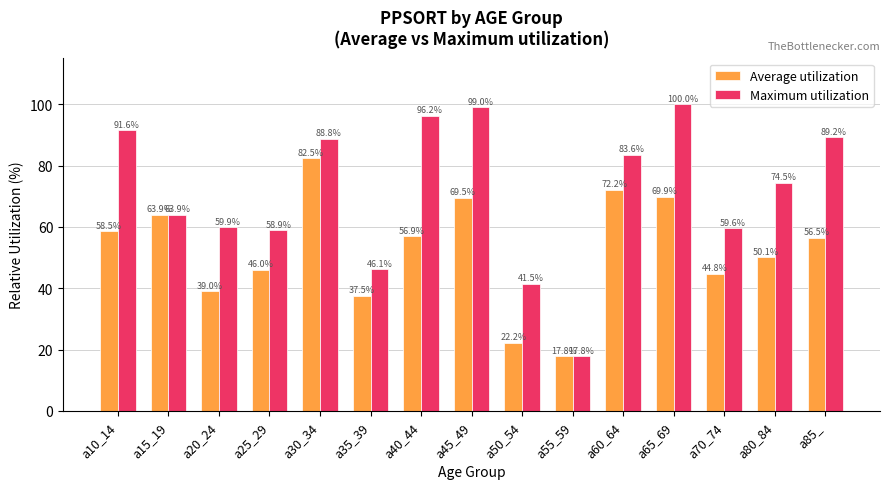

Which label corresponds to the largest value in the chart?

a65_69